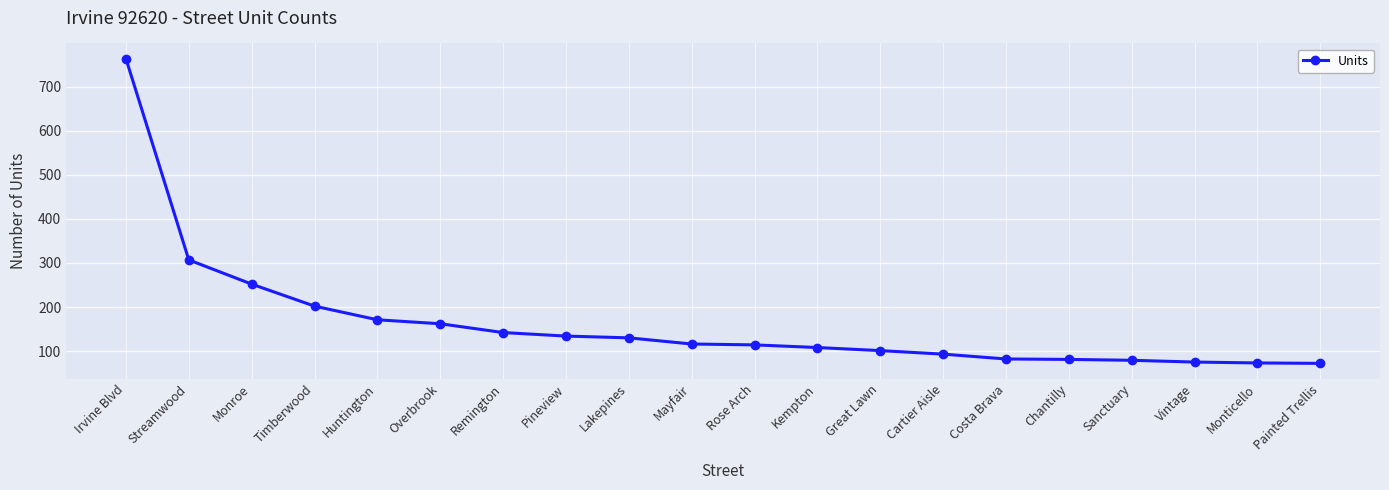

Which label corresponds to the largest value in the chart?

Irvine Blvd